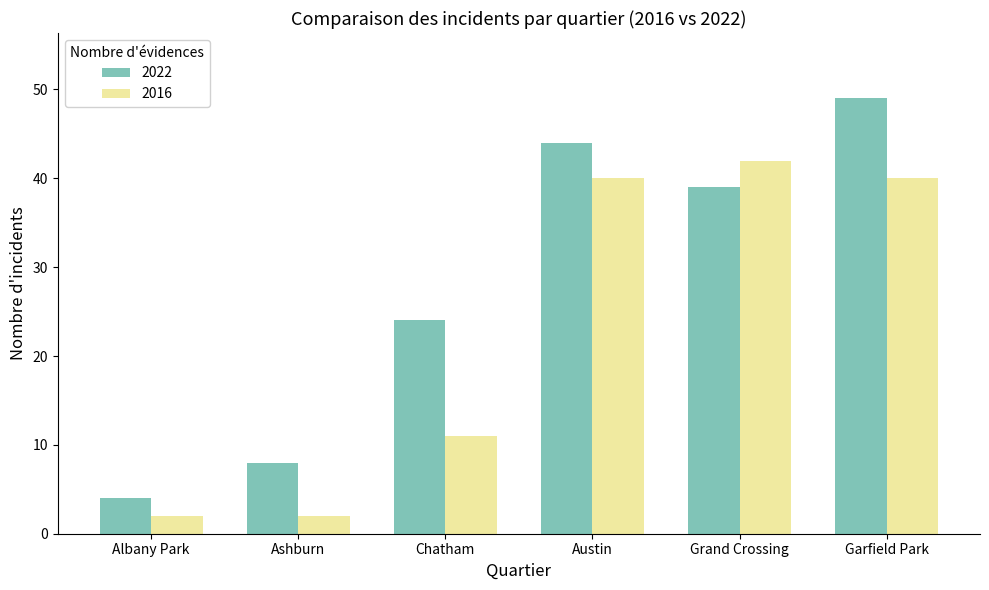

What is the sum of all 2016 values?

137